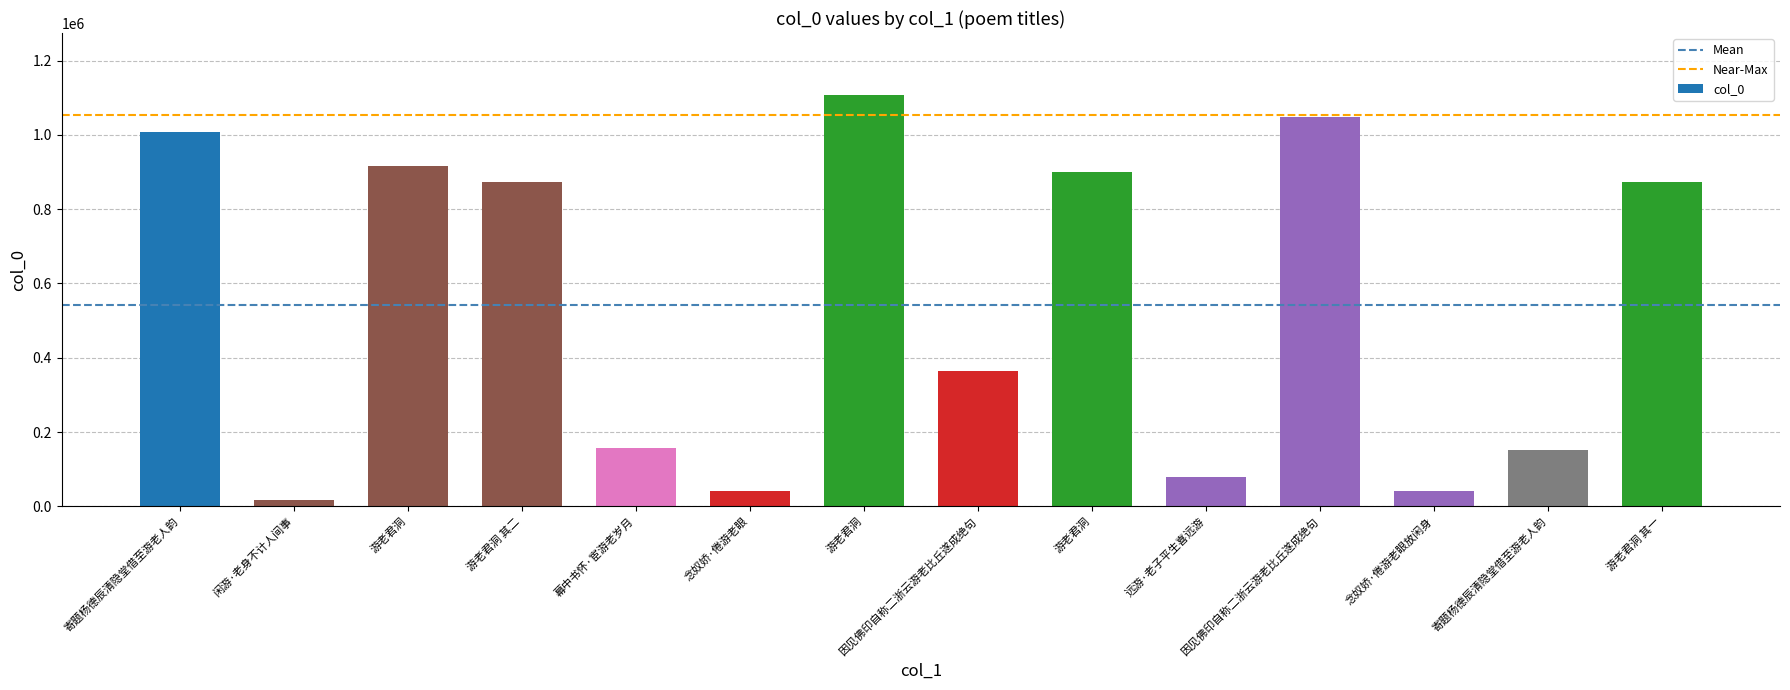

Reading left to right, list all the values displayed in this chart.

1007673	16323	916731	873186	158330	41669	1108163	363808	900111	79445	1048002	41671	151778	873187